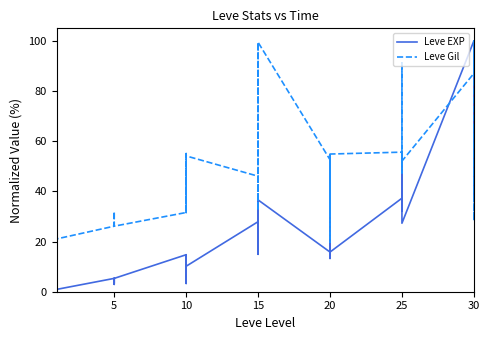

What is the sum of all Leve EXP values?

822.7